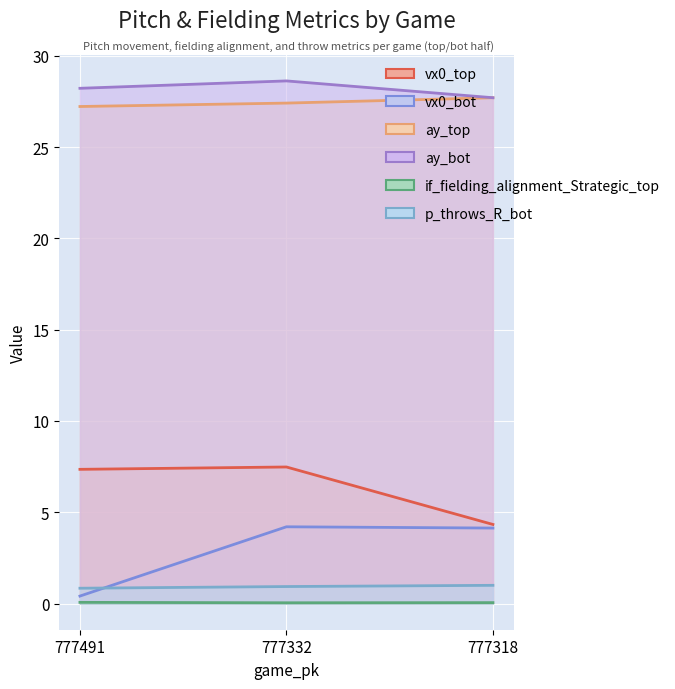

At how many categories does at least one series exceed 25?

3